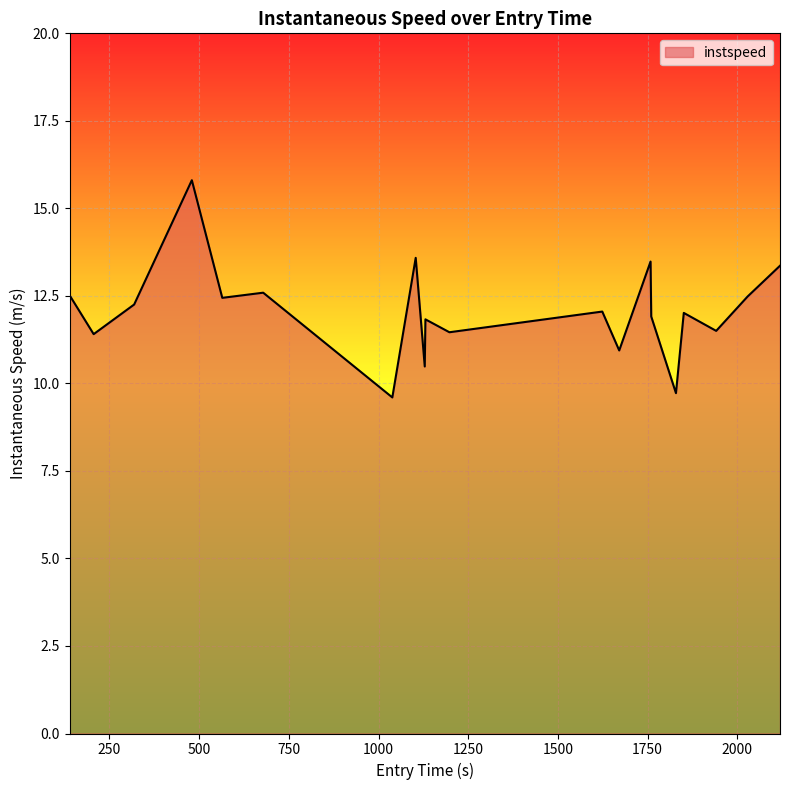

What is the difference between the maximum and minimum values?

6.2